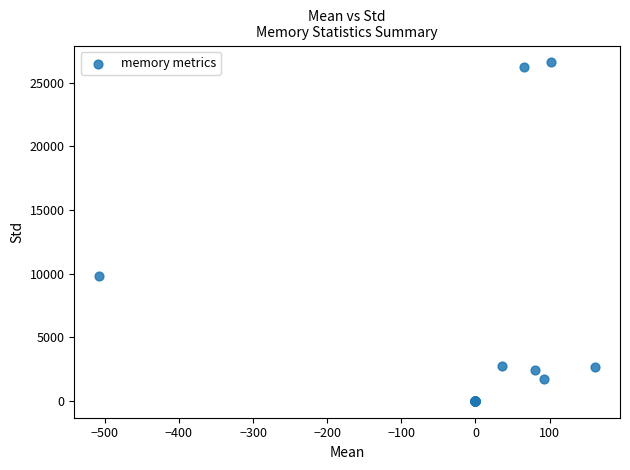

What Y value in the scatter plot is closest to 13300?

9809.9